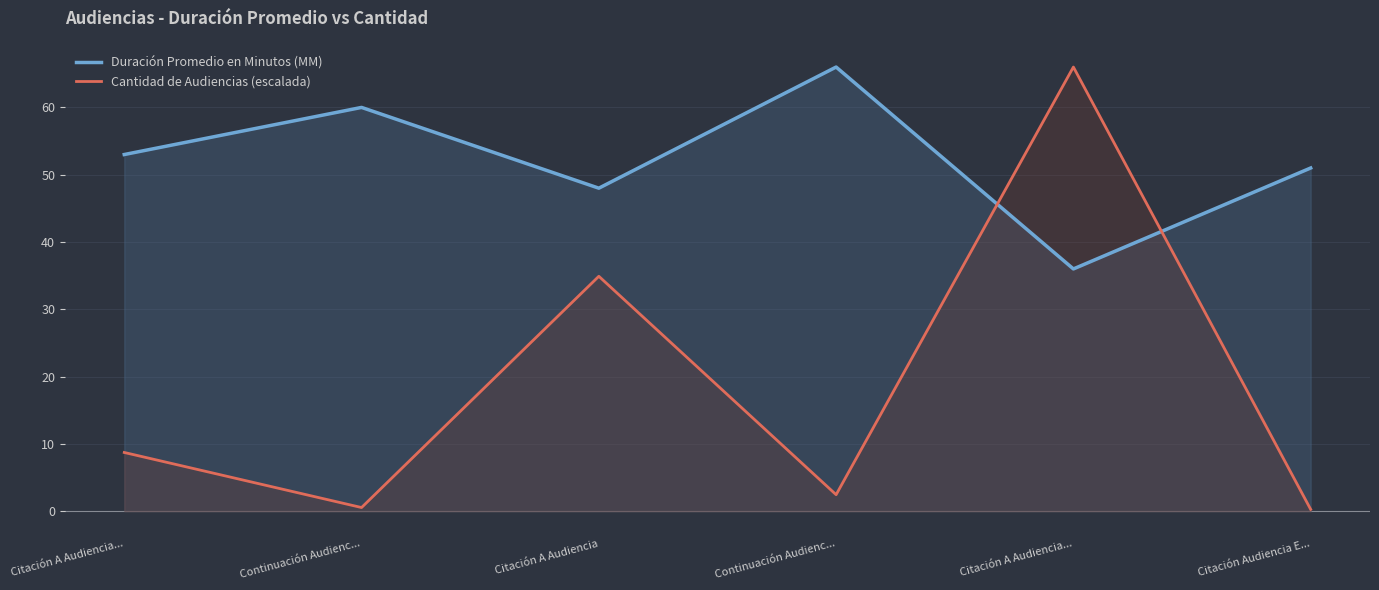

At how many categories does at least one series exceed 29?

6